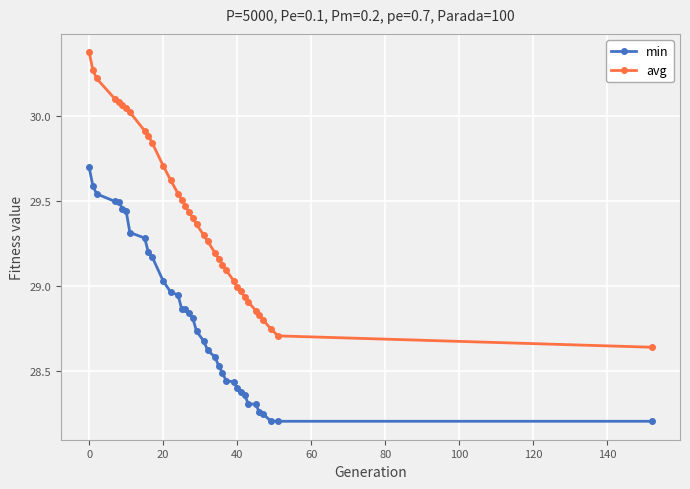

Does the chart have visible grid lines?

Yes